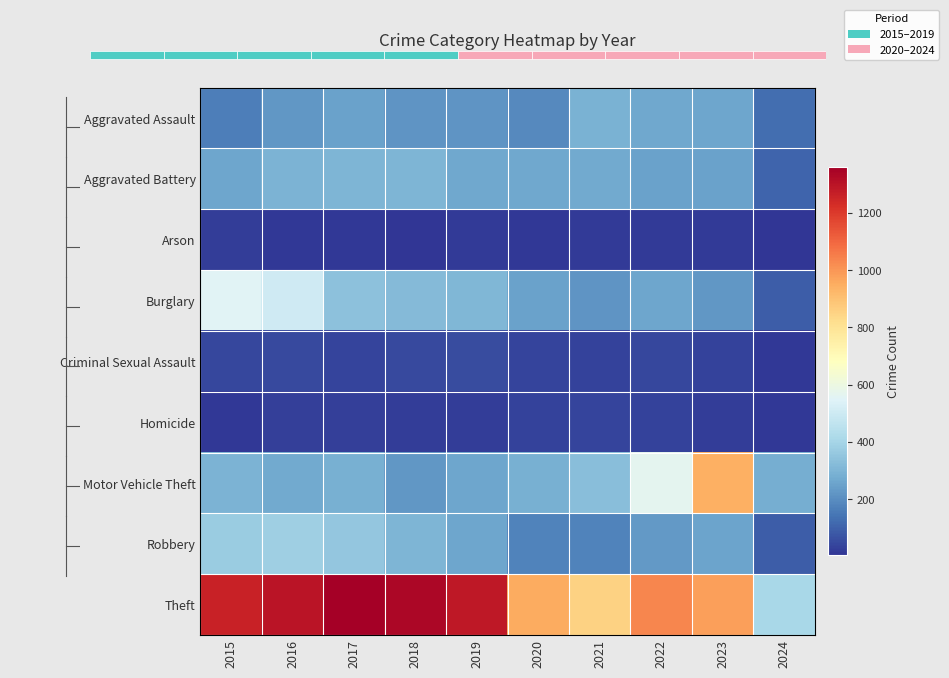

Rank the categories by Aggravated Battery value from lowest to highest.

2024, 2022, 2023, 2015, 2019, 2020, 2021, 2016, 2018, 2017